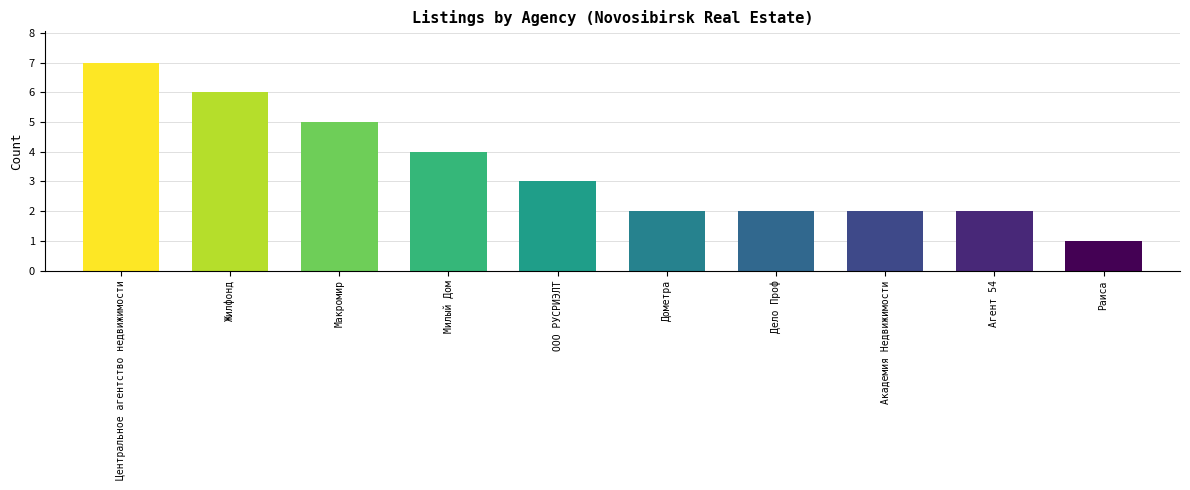

How many series are shown in this chart?

1